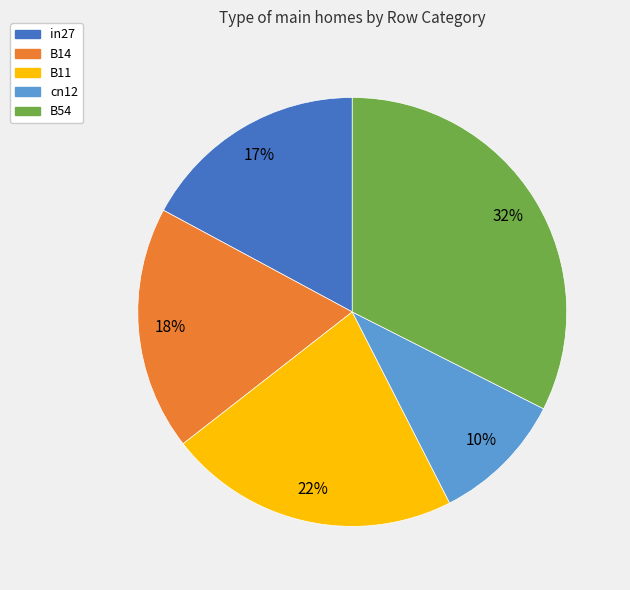

To the nearest percent, what percentage of the pie is B11?

22%